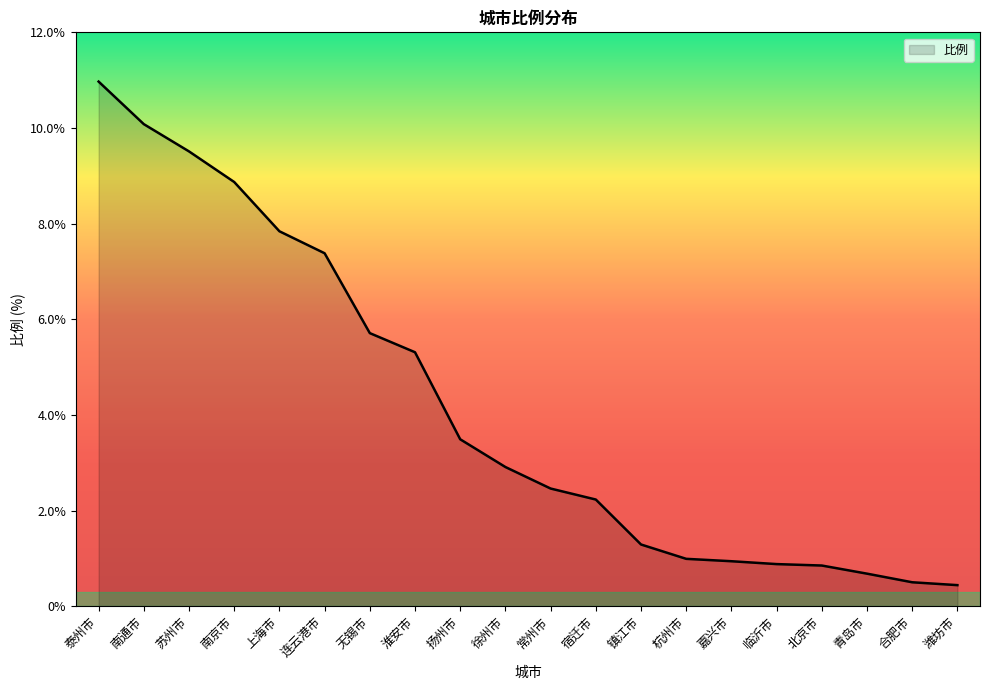

At which label is the value closest to 5?

淮安市